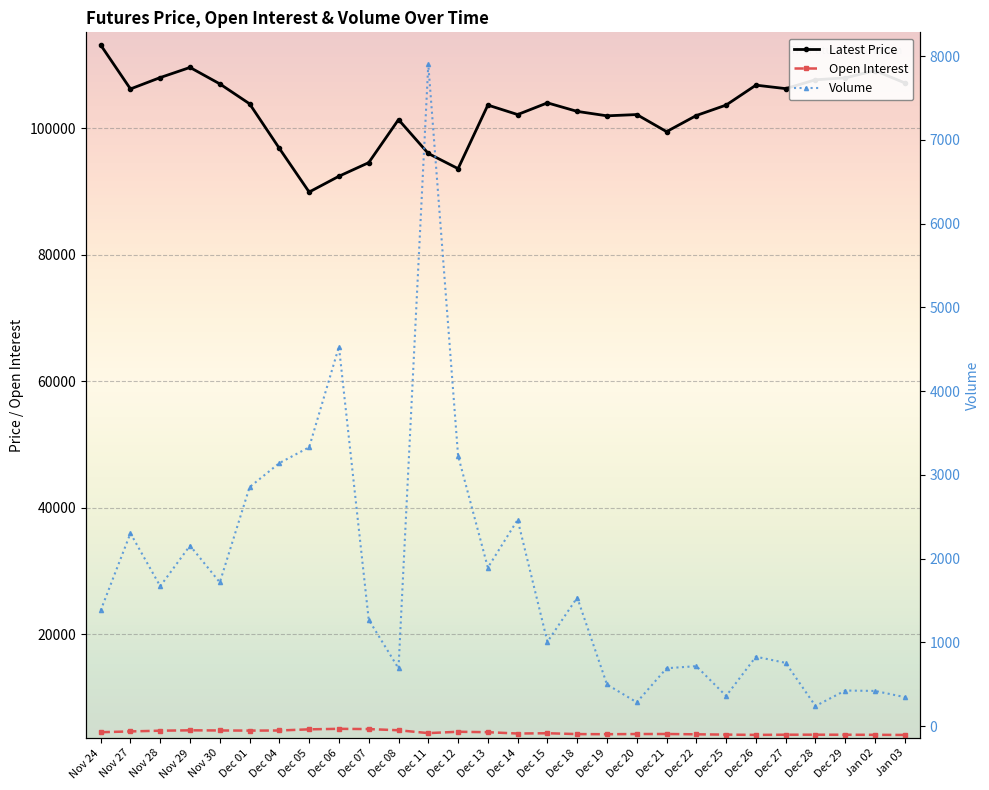

What is the label of the 13th point from the right?

Dec 15